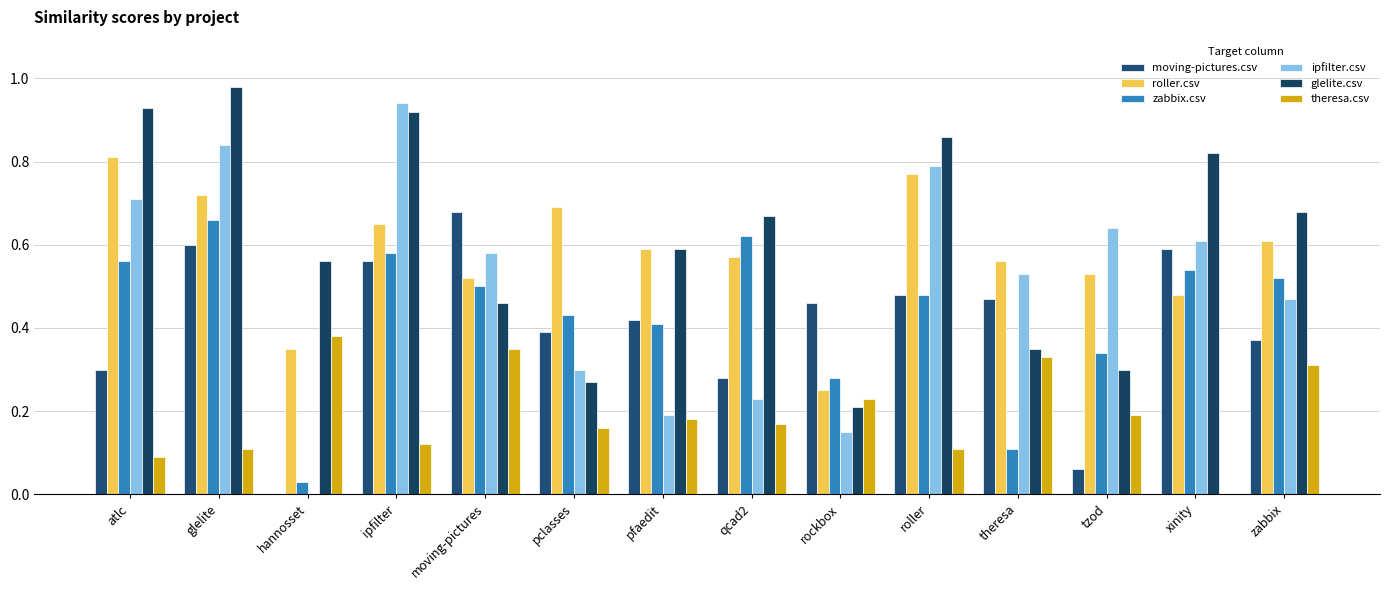

What is the maximum value shown in the chart?

1.0